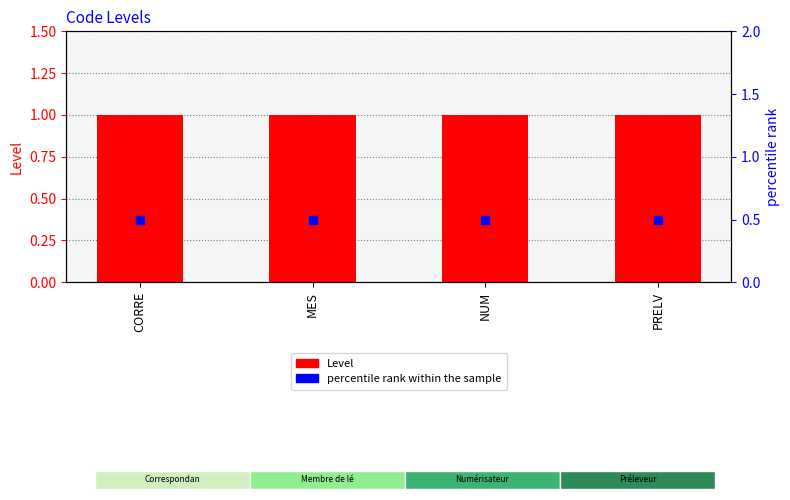

What are all the series names shown in the legend?

Level, percentile rank within the sample